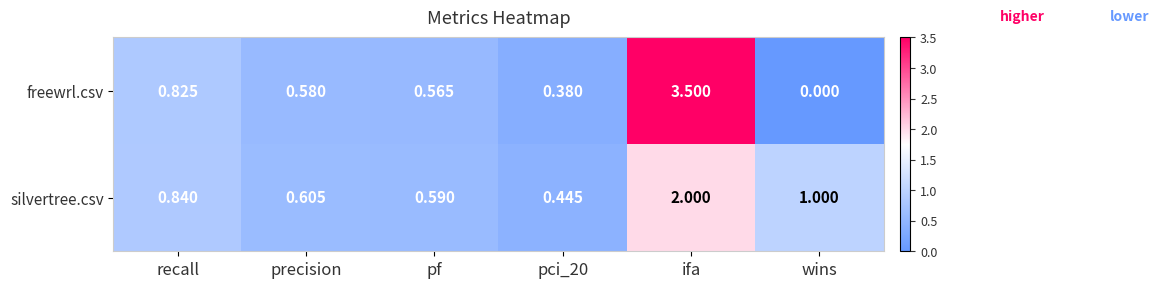

At pf, list the series in order from largest to smallest.

silvertree.csv, freewrl.csv